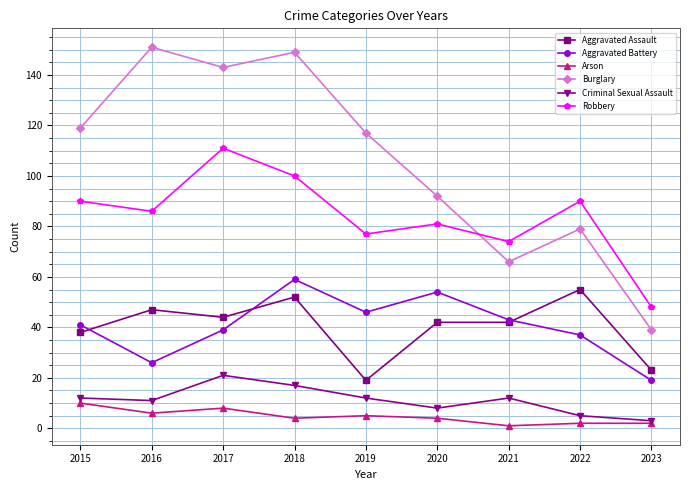

In Burglary, how many points are higher than both neighbors (excluding endpoints)?

3